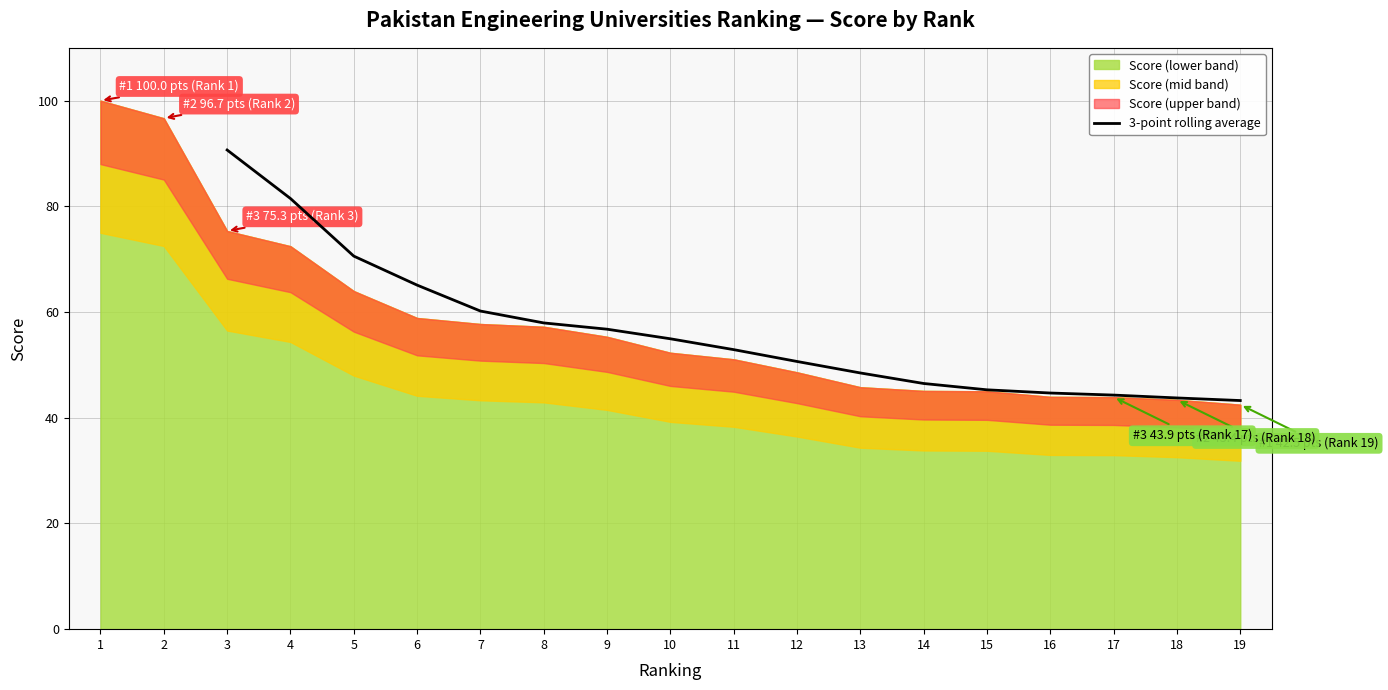

The 3-point rolling average series shows 90.7 at 3. True or false?

True